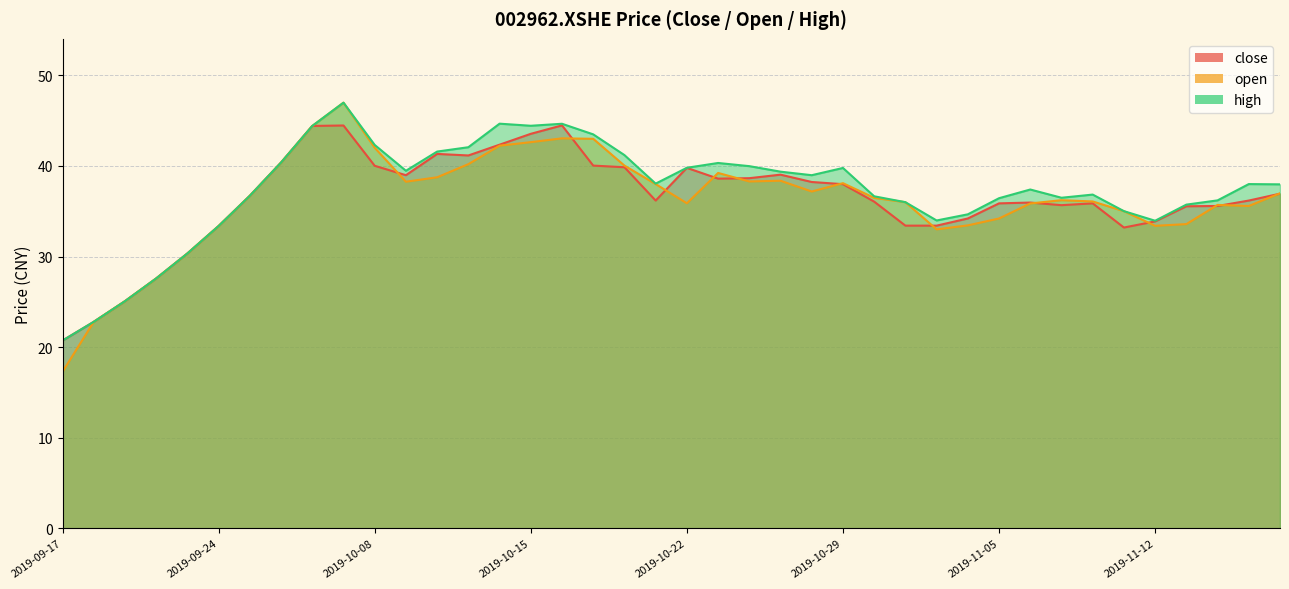

Which series has the largest total across all categories?

high